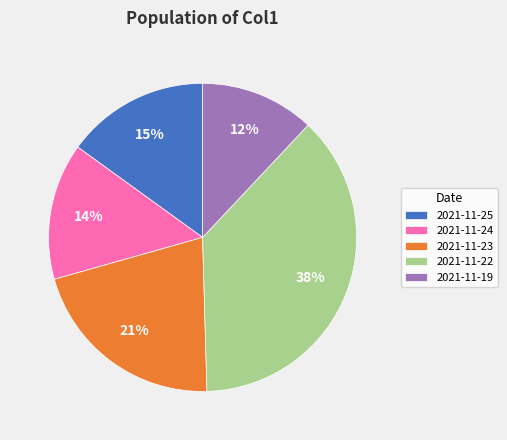

The 2021-11-25 slice represents 25% of the pie. True or false?

False